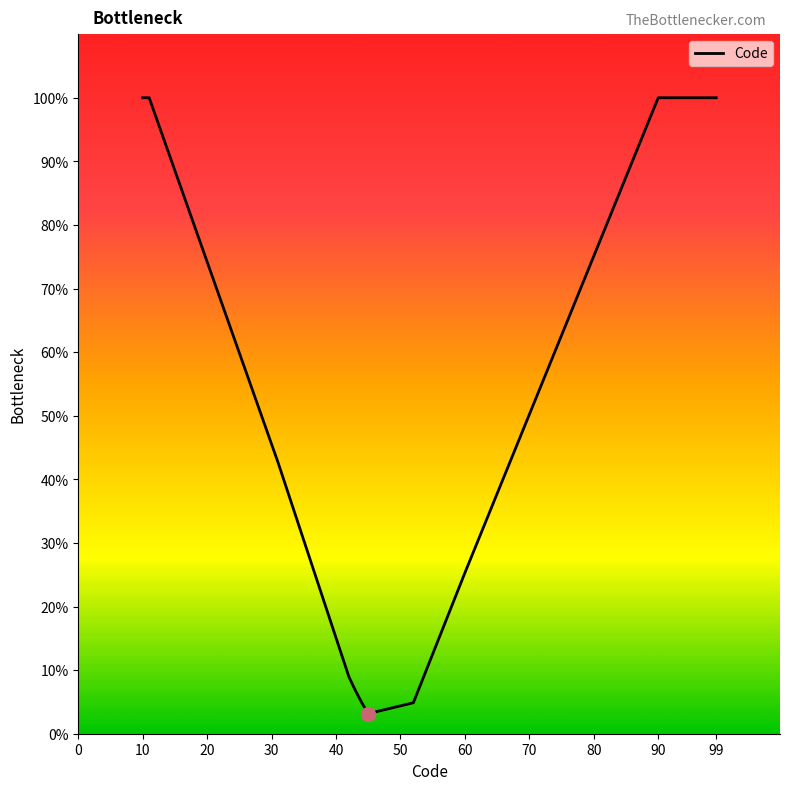

What is the smallest value displayed?

3.2